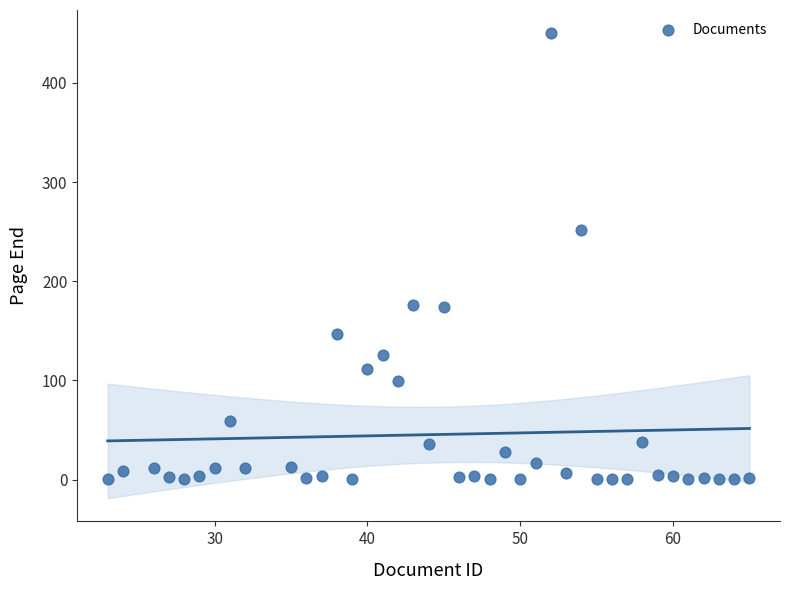

What Y value in the scatter plot is closest to 225?

252